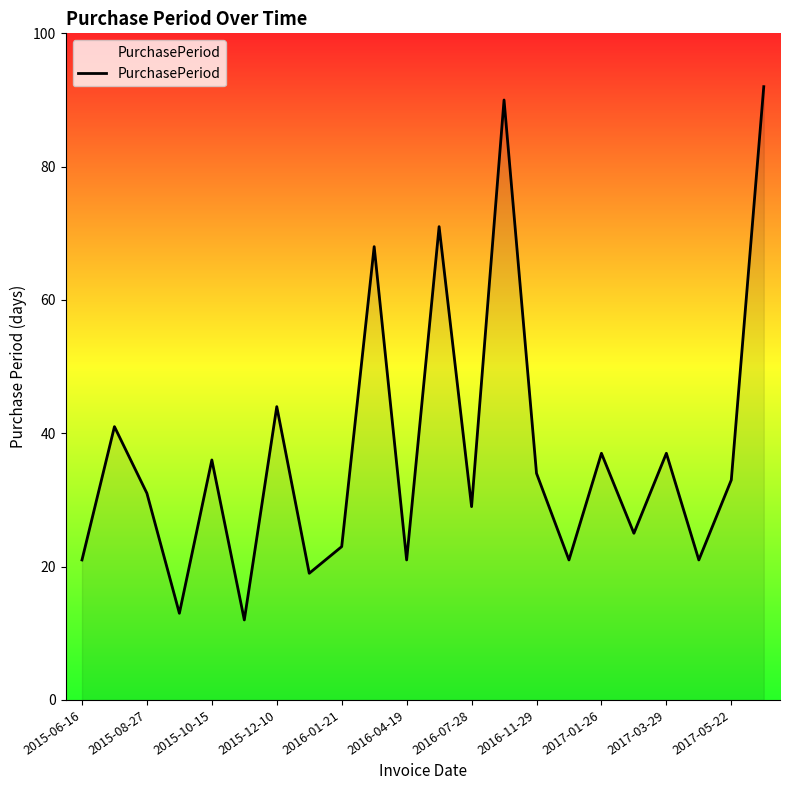

What is the smallest value displayed?

12